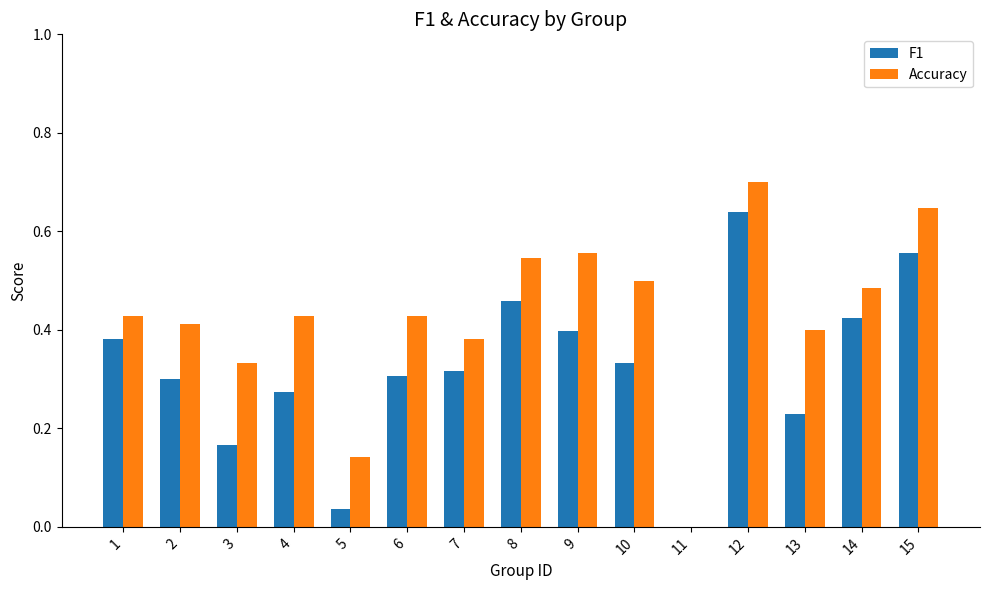

What is the total value across all series at 1?

0.8